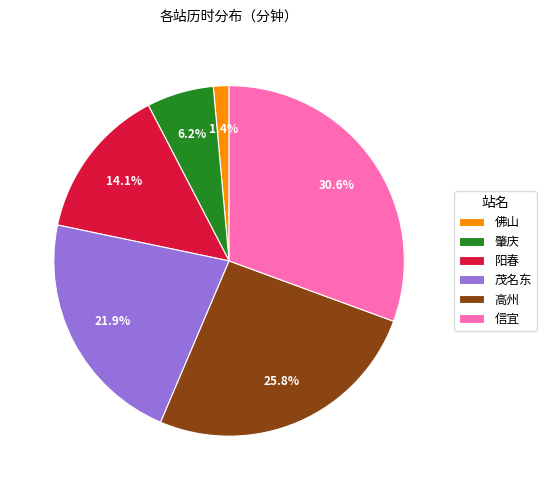

Approximately how many times larger is the value at 高州 compared to 信宜?

0.8